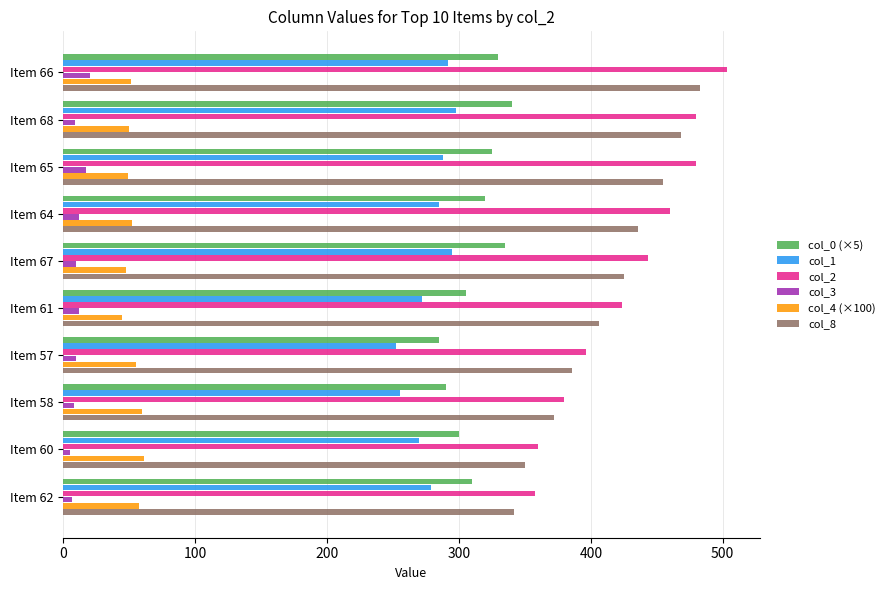

The value of col_2 at Item 66 is 280.5. True or false?

False